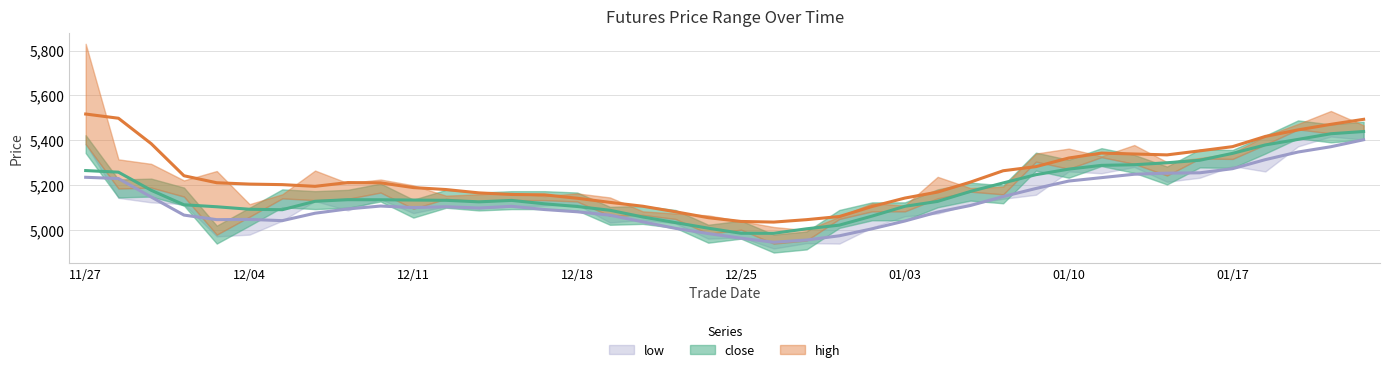

What are all the series names shown in the legend?

close, high, low